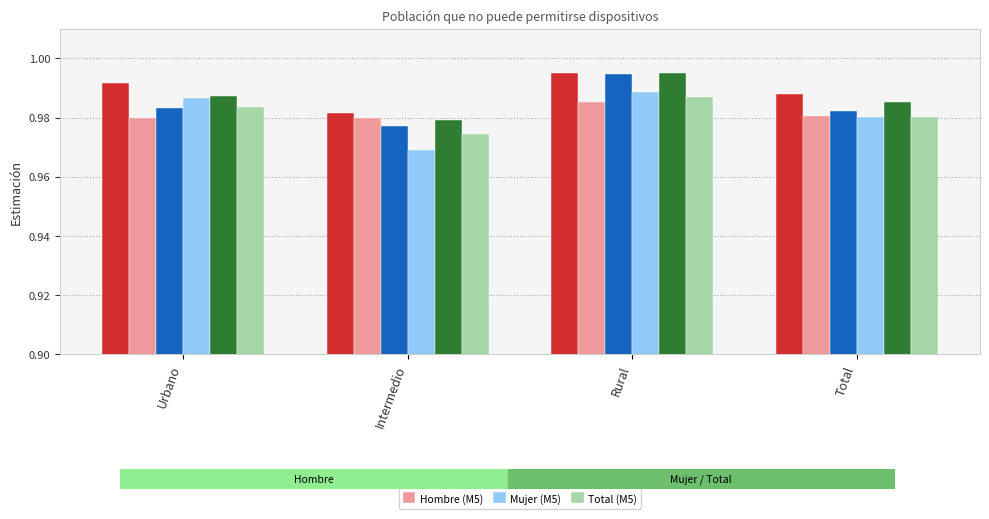

Which series changed the most between Intermedio and Rural?

Mujer (M5)